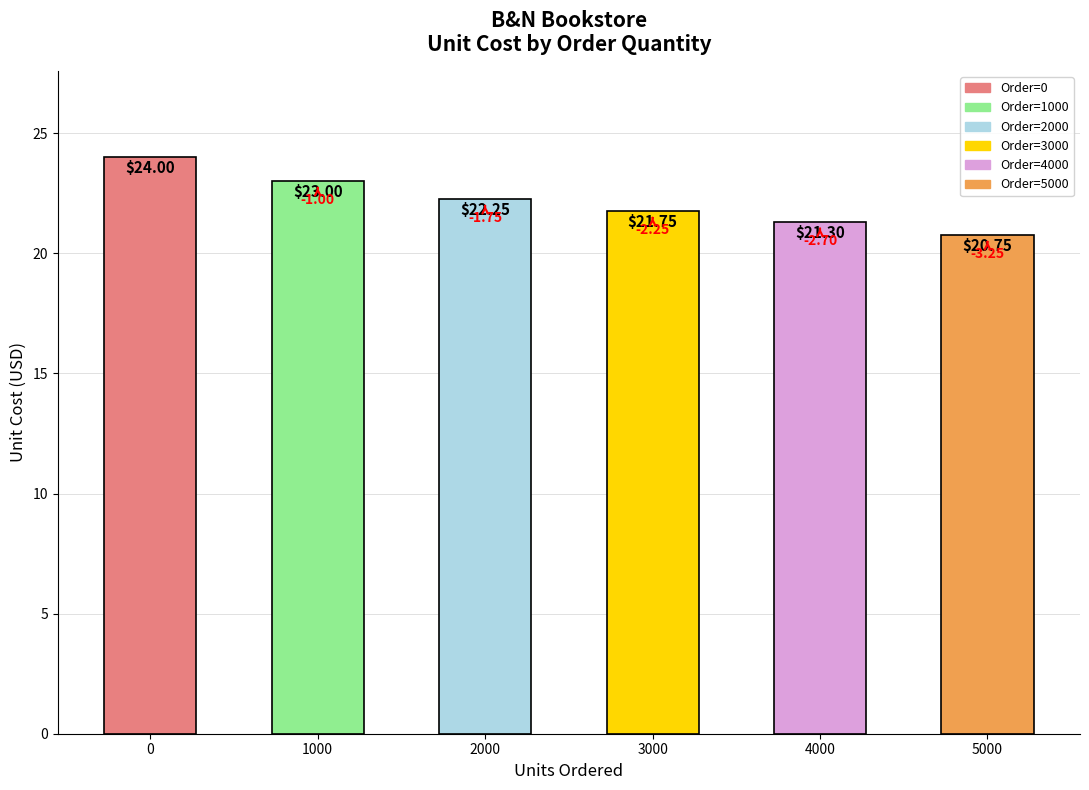

The value at 1000 is 40.7. True or false?

False